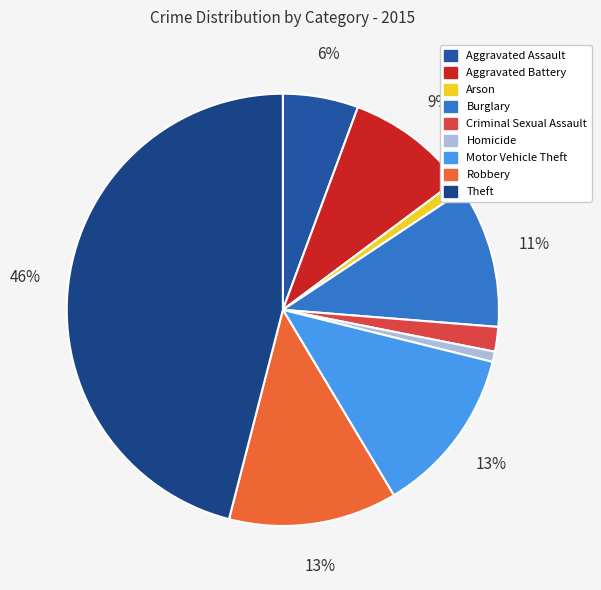

What is the change in value from Aggravated Battery to Theft?

+620